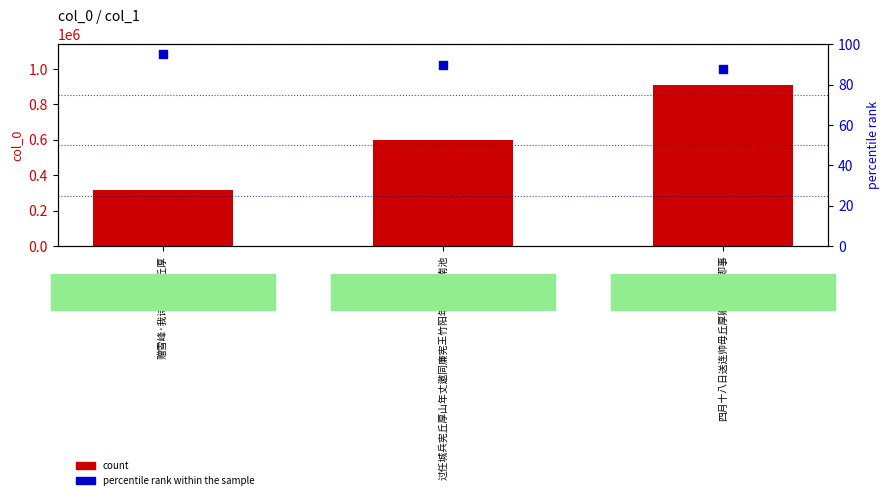

Which series reaches the minimum Y coordinate?

percentile rank within the sample